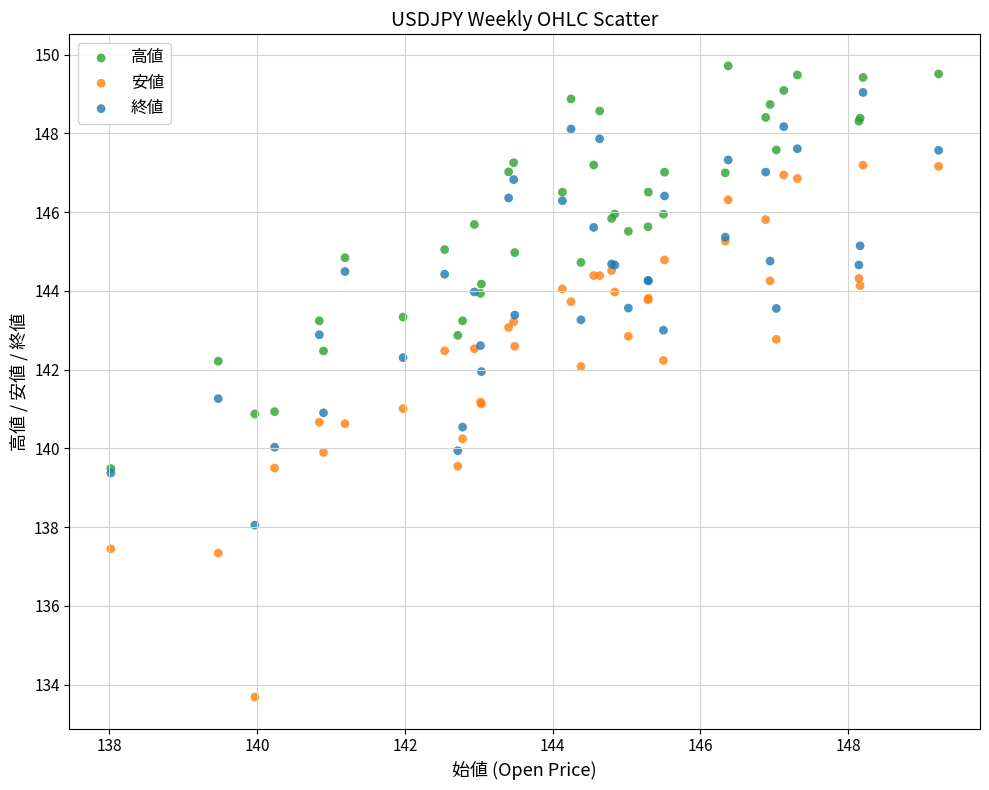

Which series contains the highest Y value?

高値